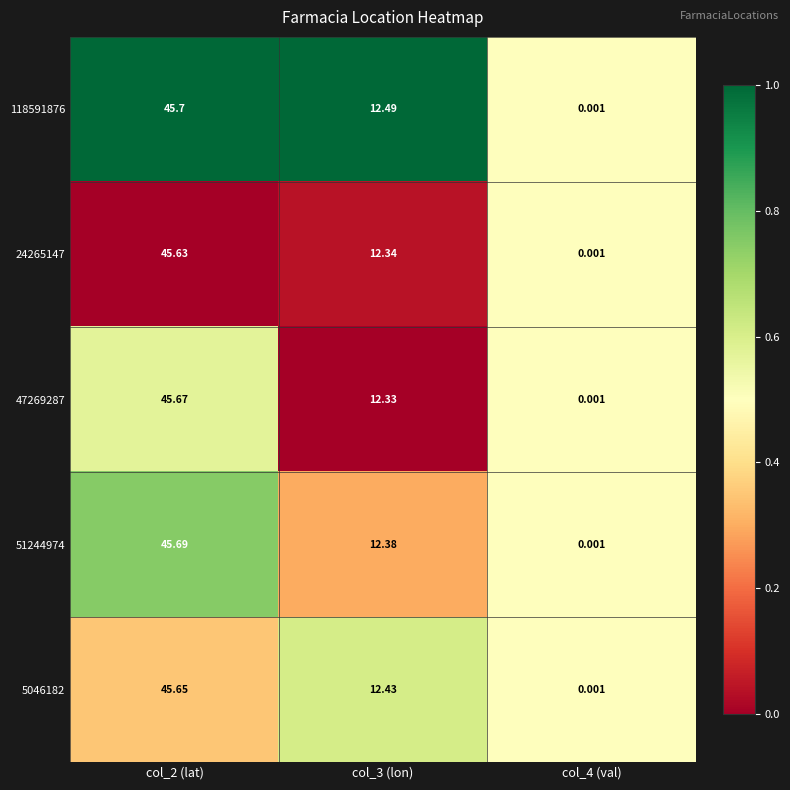

Is the value of 51244974 at col_3 (lon) greater than the value of 24265147 at col_3 (lon)?

Yes